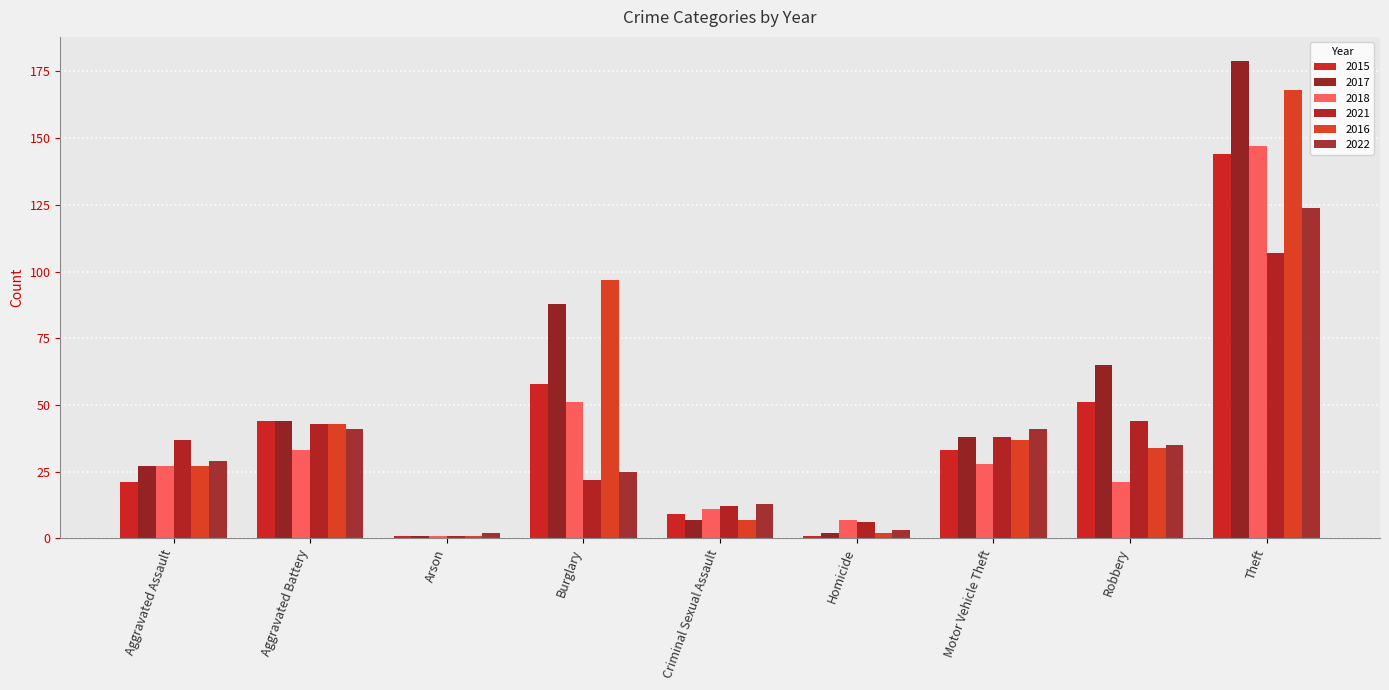

At which label is 2018 closest to 74?

Burglary